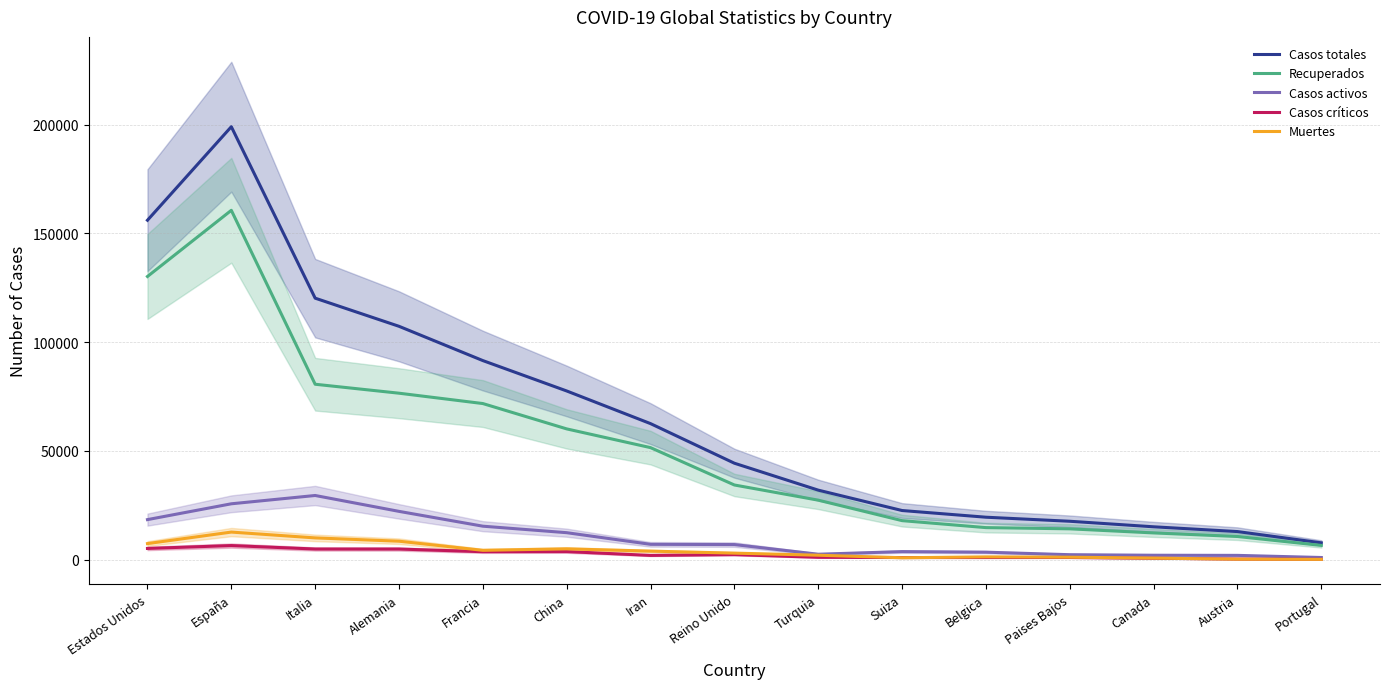

How many distinct data groups are displayed?

5